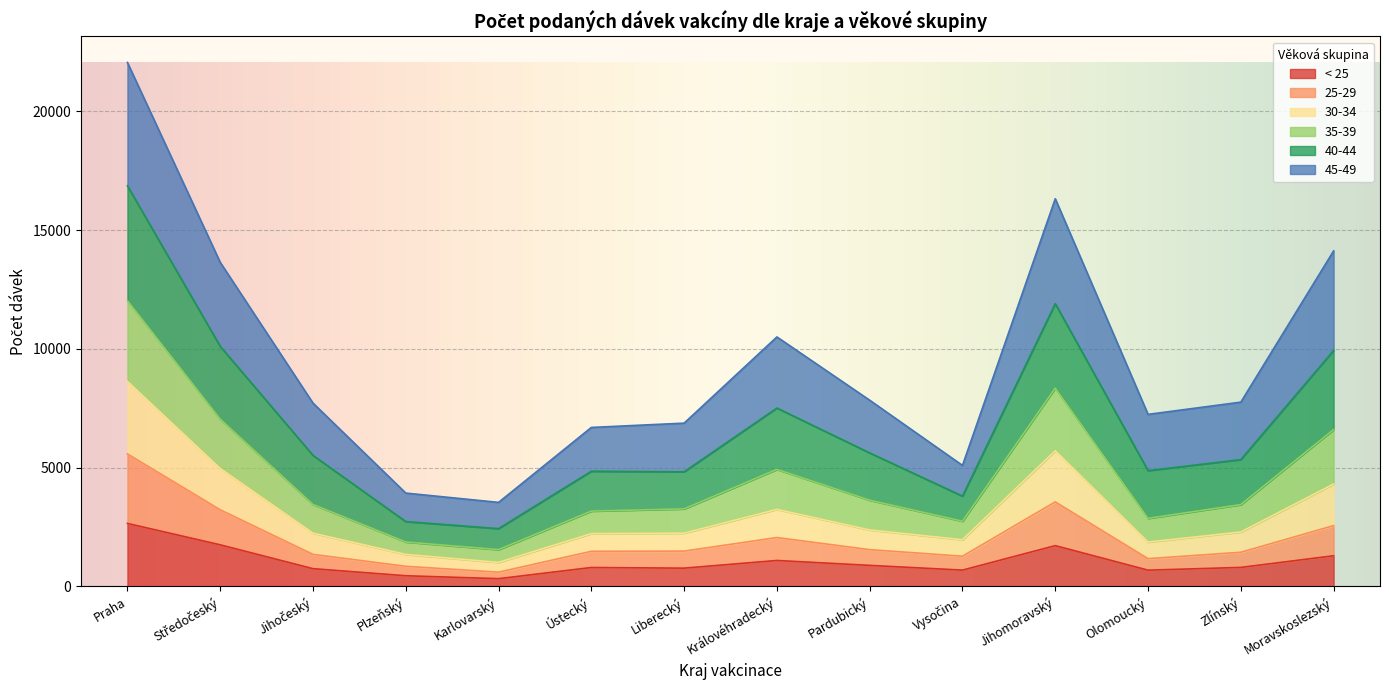

Is it true that 40-44 equals 16865 at Praha?

True